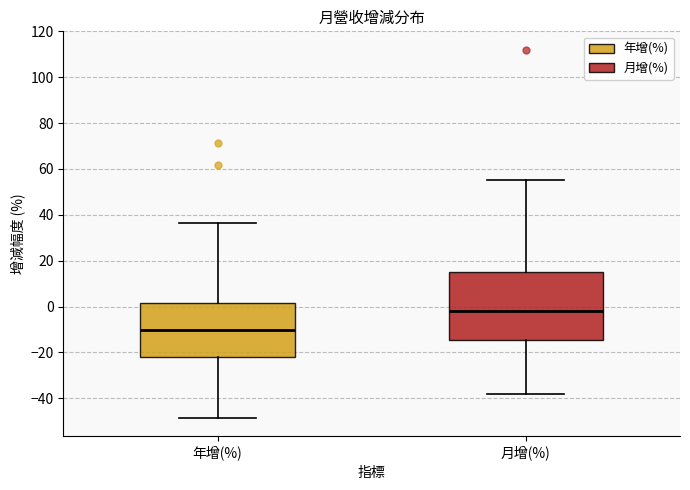

Reading left to right, read every box against the y-axis: the position of its median line, the range the box covers, and the ends of its whiskers. The values are not printed on the chart, so give them approximately, as read against the axis.

年增(%): median -10, box -22 to 2, whiskers -48 to 36
月增(%): median -2, box -14 to 16, whiskers -38 to 56